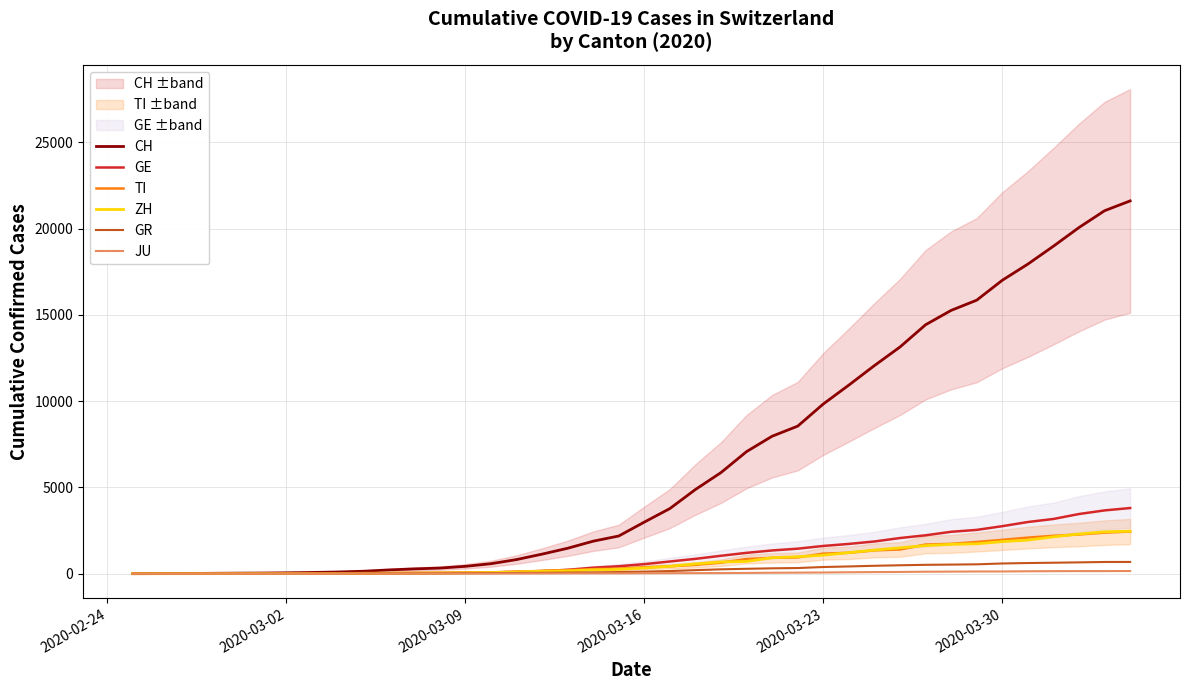

What is the highest value of the TI series?

2442